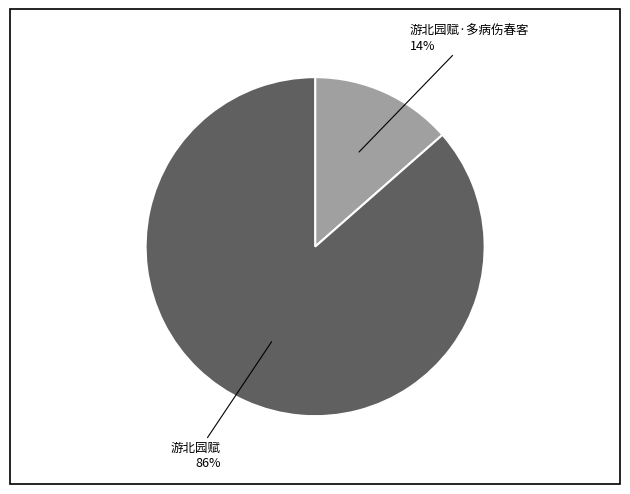

To the nearest percent, what is the average slice percentage?

50%